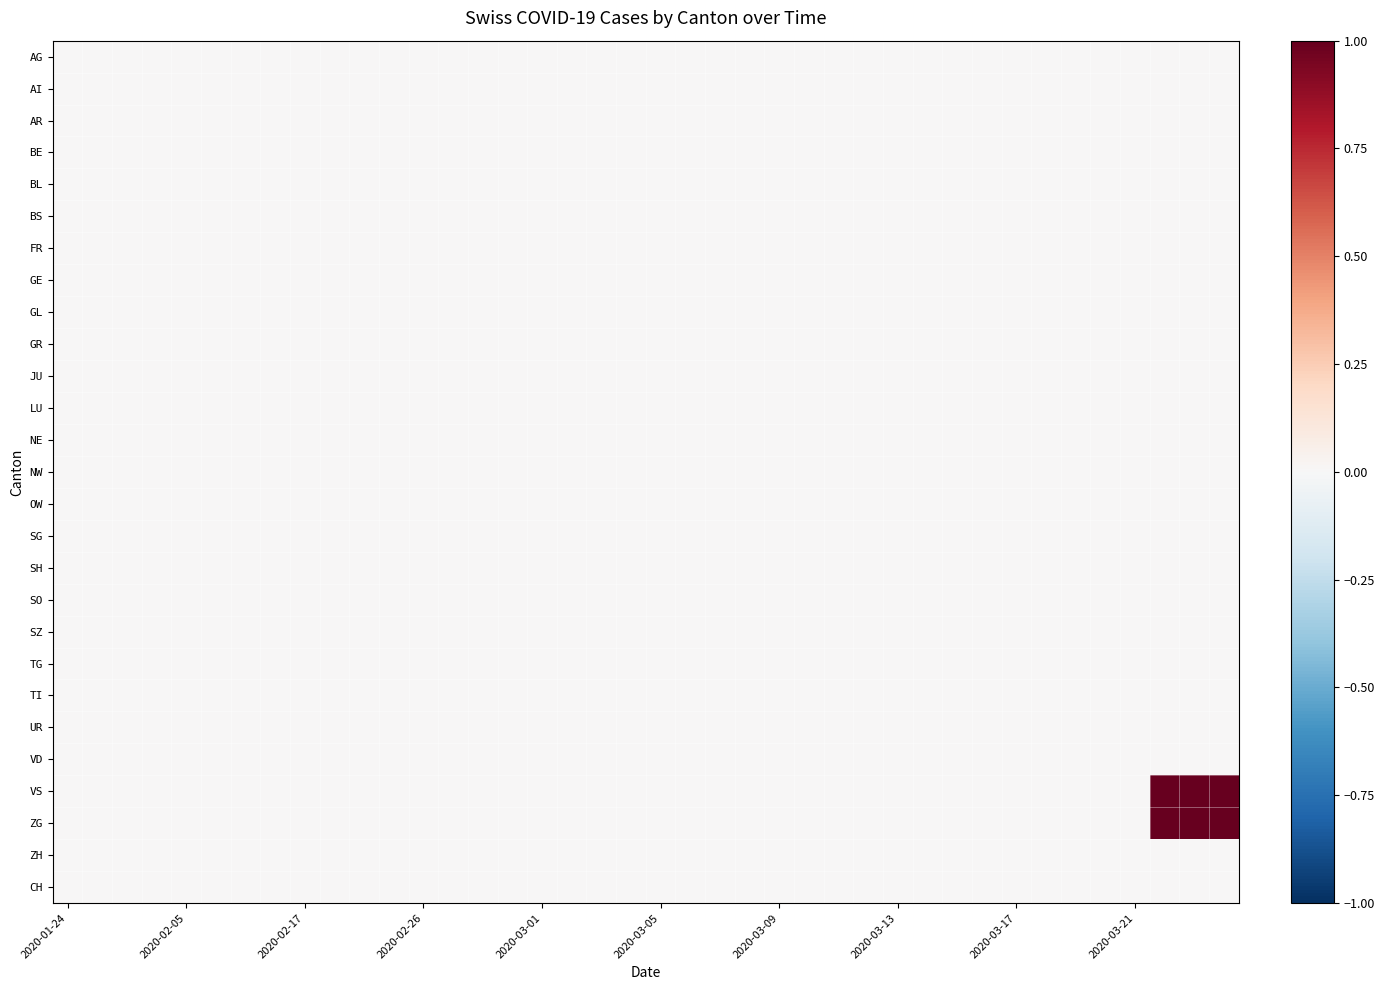

How many data points does each series have?

40